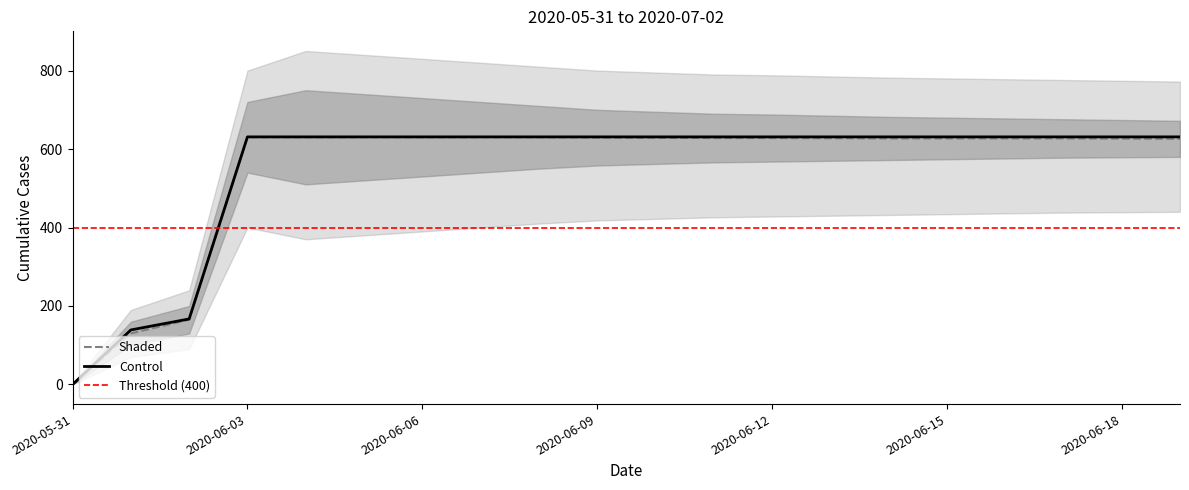

Where is the data nearest to the value 315?

2020-06-02